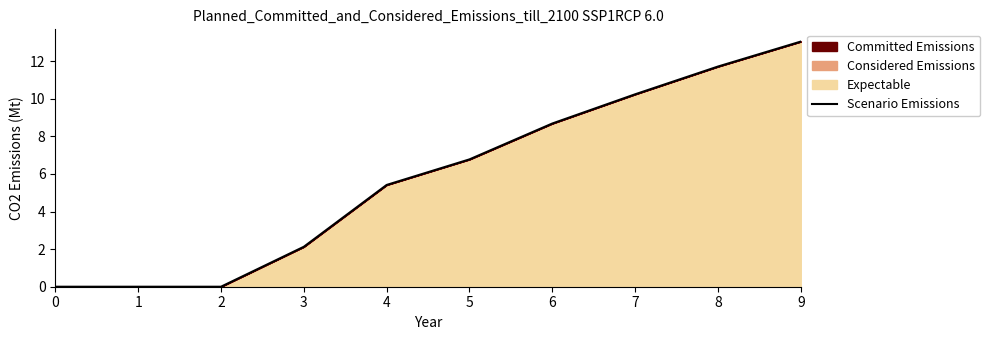

Which has a higher value, 1 or 7?

7